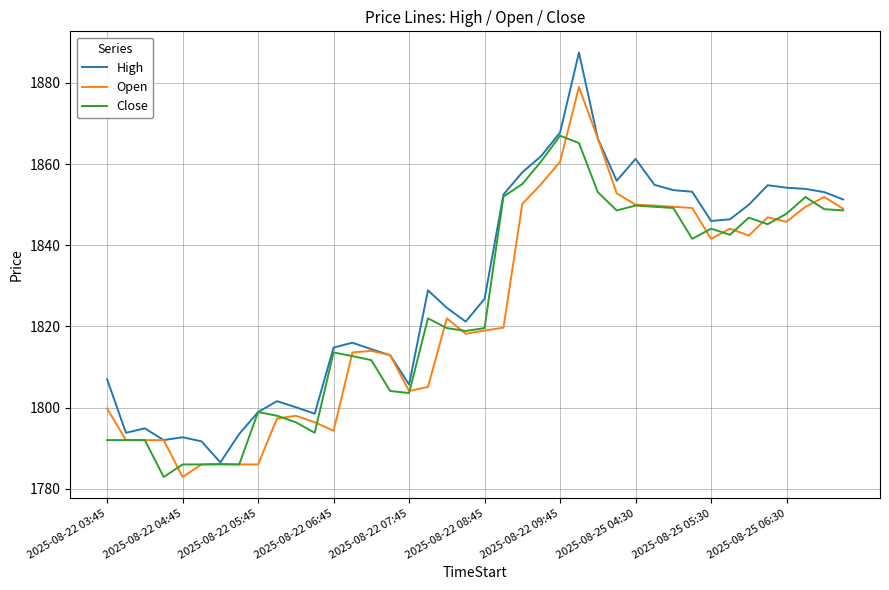

How many lines are shown in the chart?

3